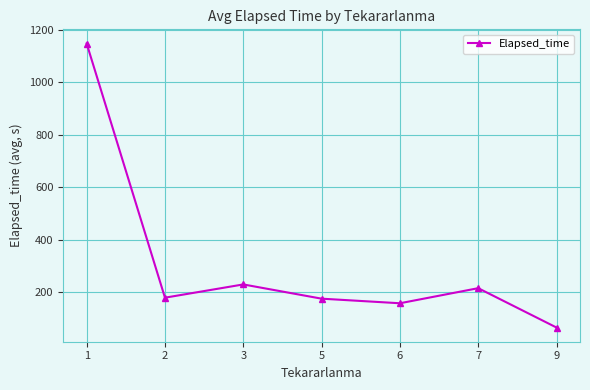

The value at 5 is 313.1. True or false?

False